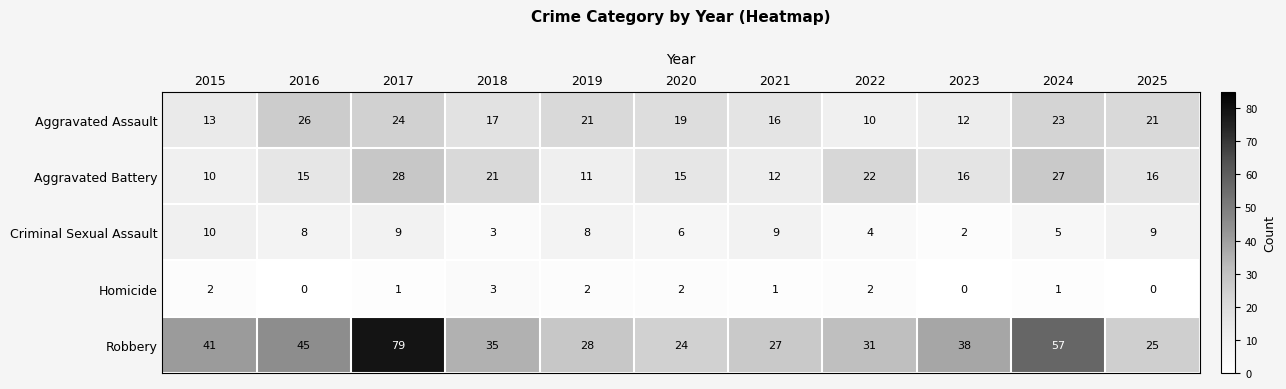

How many values in the Criminal Sexual Assault series are below 8?

5